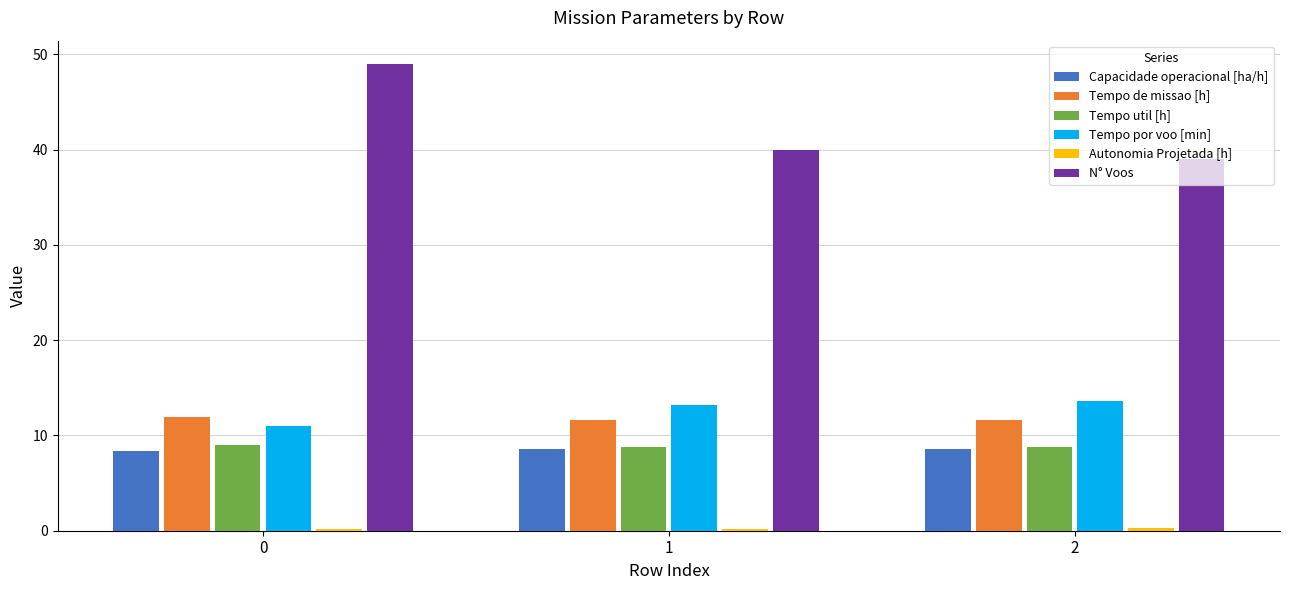

What is the greatest value displayed?

49.0